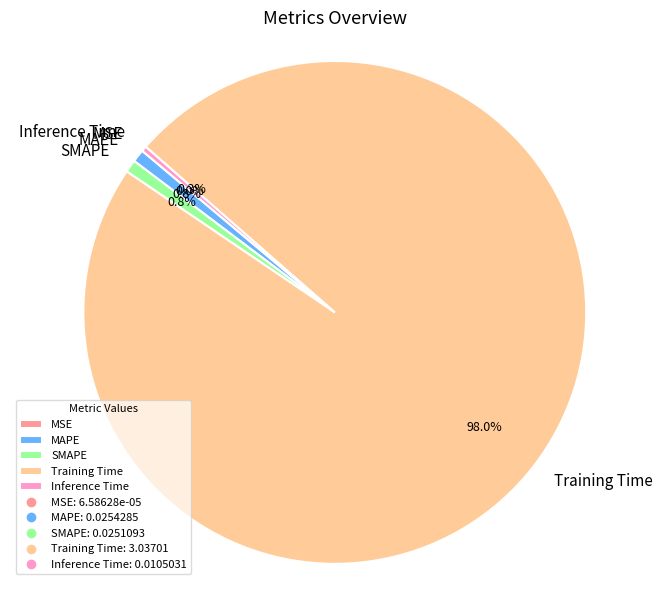

To the nearest percent, what is the average slice percentage?

20%